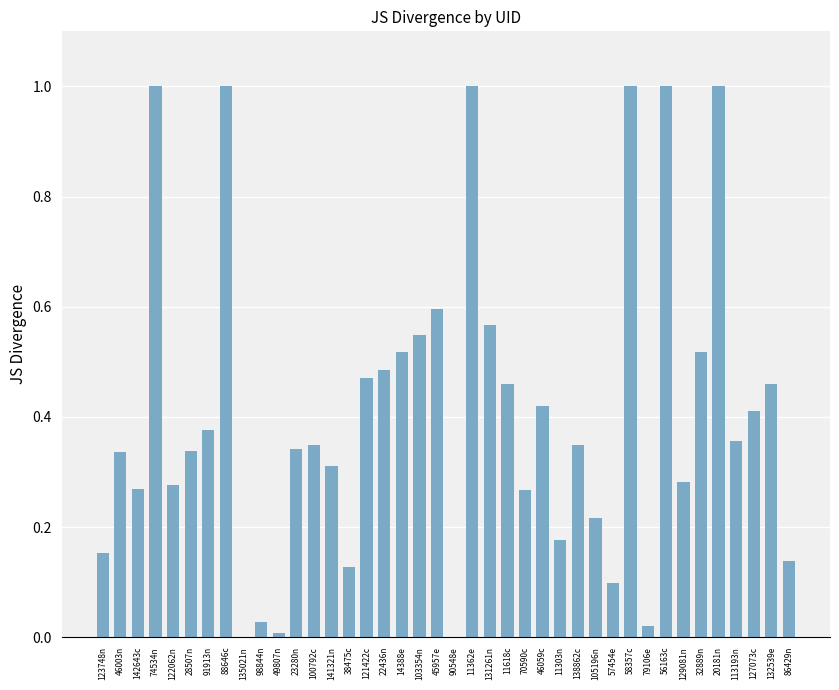

What is the maximum value shown in the chart?

1.0